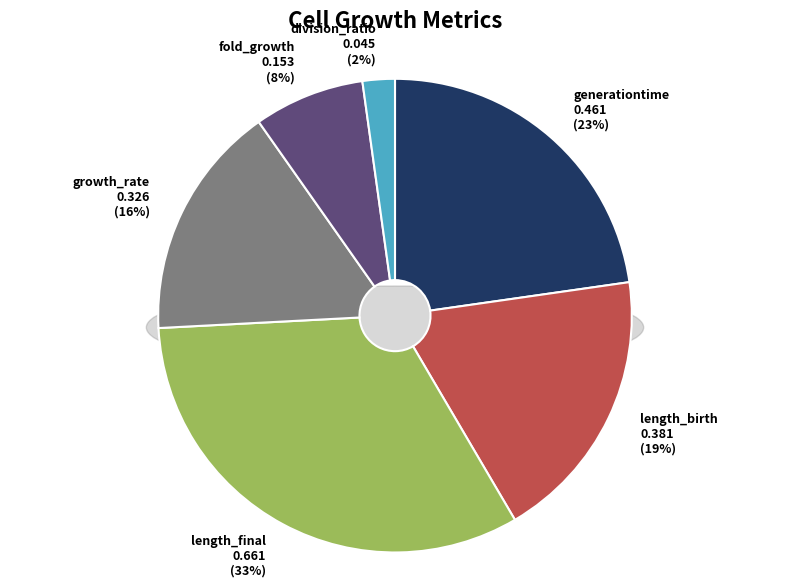

How many slices are in this pie chart?

6